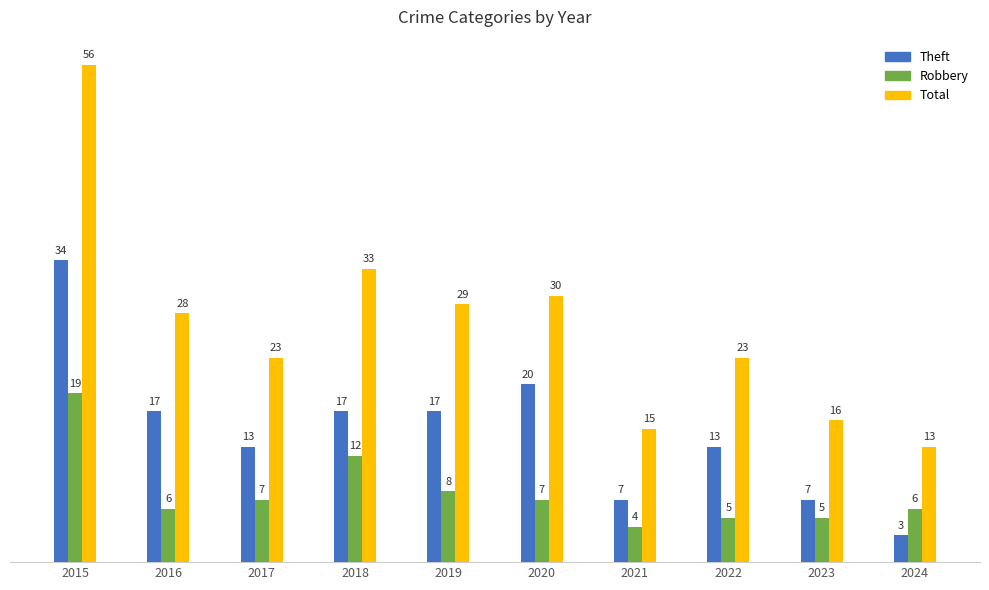

At which category is the sum across all series the highest?

2015